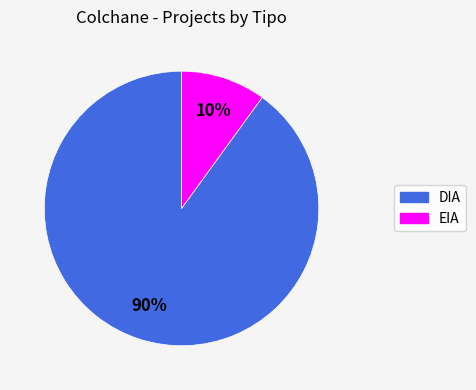

How many slices are in this pie chart?

2